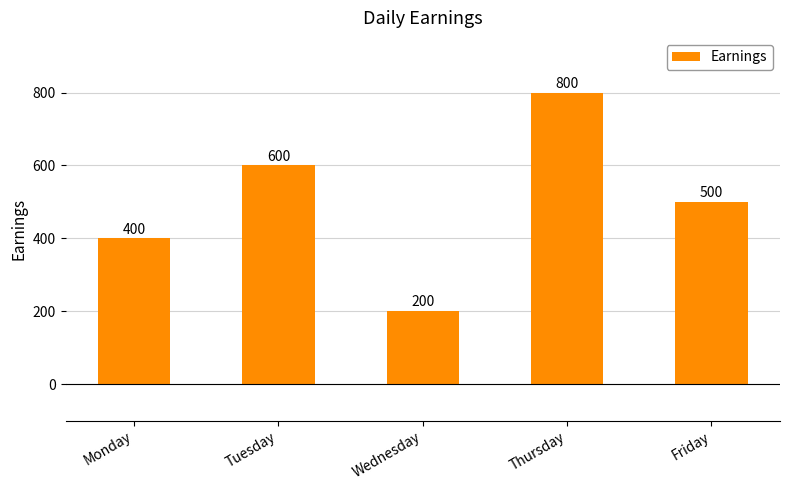

Reading right to left, transcribe all the data shown in this chart.

Friday=500	Thursday=800	Wednesday=200	Tuesday=600	Monday=400